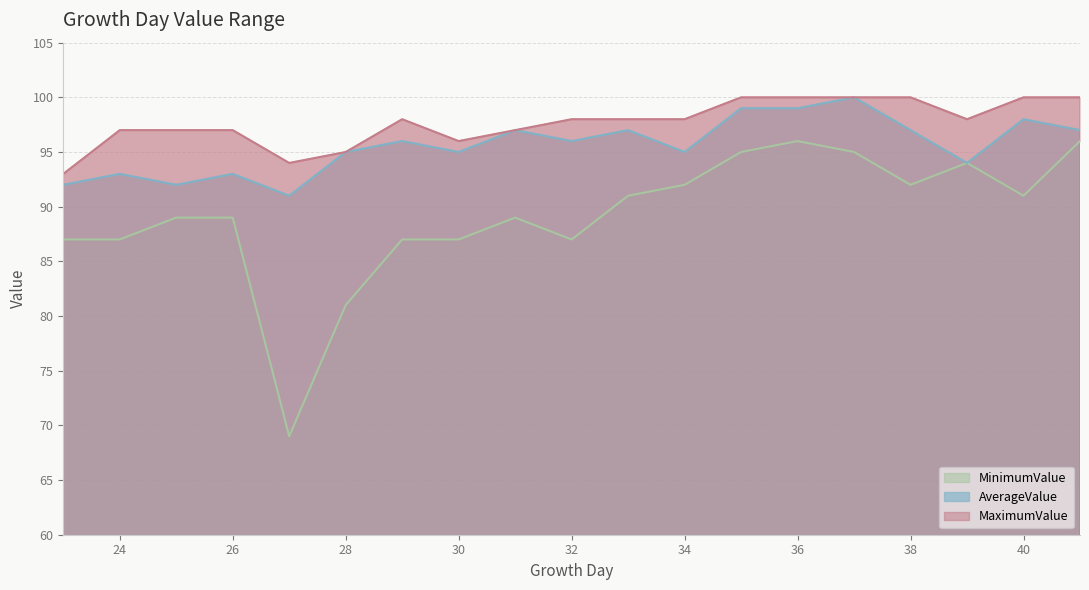

What is the difference between the MinimumValue values at 23 and 28?

6